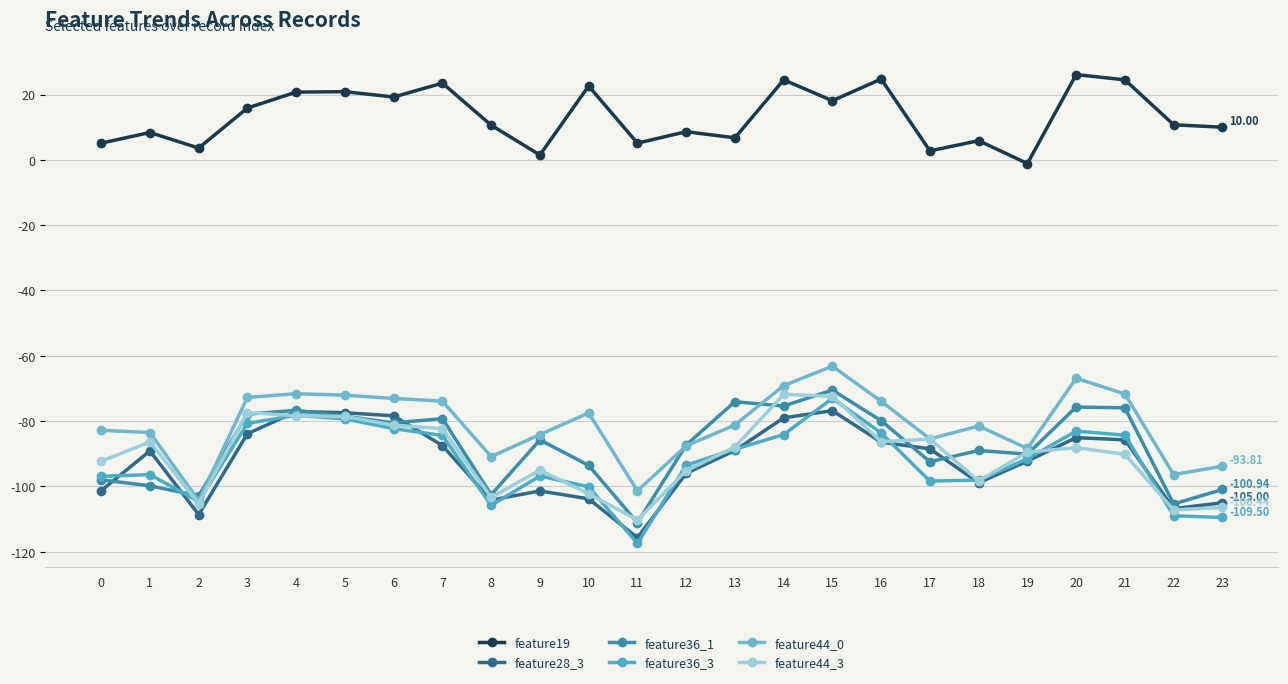

The value of feature44_0 at 3 is -125.5. True or false?

False